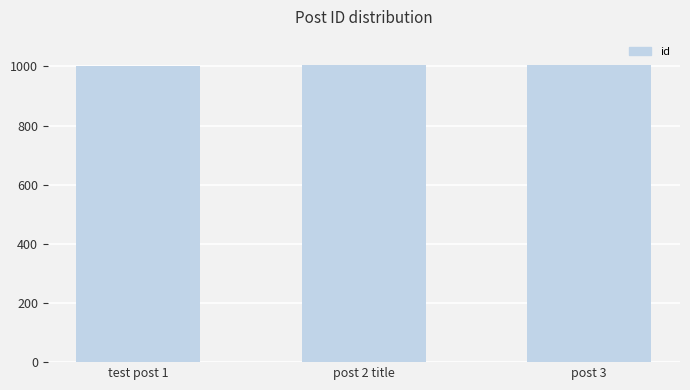

What is the smallest value displayed?

1000